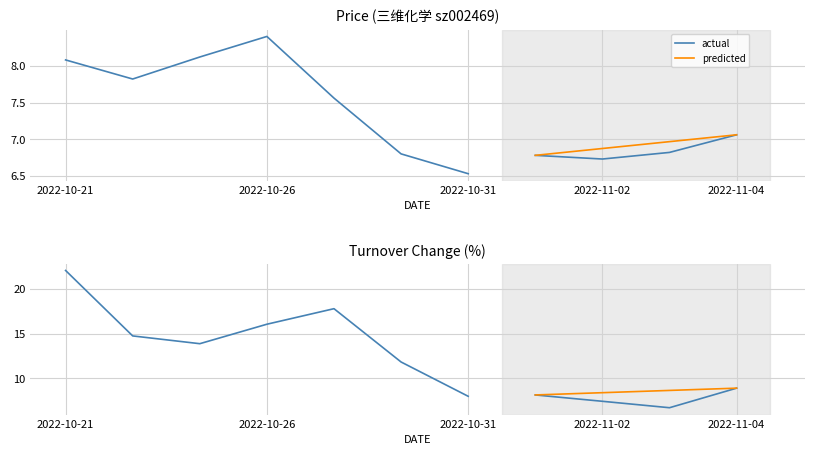

Reading left to right, list all the values displayed in this chart.

price: 2022-10-21=8.1	2022-10-24=7.8	2022-10-25=8.1	2022-10-26=8.4	2022-10-27=7.6	2022-10-28=6.8	2022-10-31=6.5	2022-11-01=6.8	2022-11-02=6.7	2022-11-03=6.8	2022-11-04=7.1
t_change: 2022-10-21=22.1	2022-10-24=14.8	2022-10-25=13.9	2022-10-26=16.1	2022-10-27=17.8	2022-10-28=11.8	2022-10-31=8.0	2022-11-01=8.1	2022-11-02=7.4	2022-11-03=6.7	2022-11-04=8.9